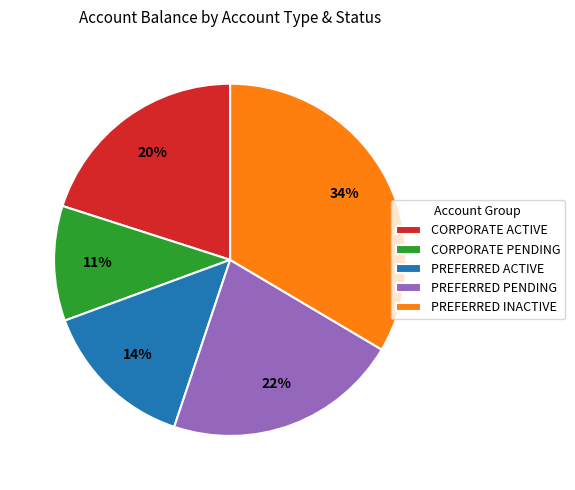

The CORPORATE ACTIVE slice represents 20% of the pie. True or false?

True